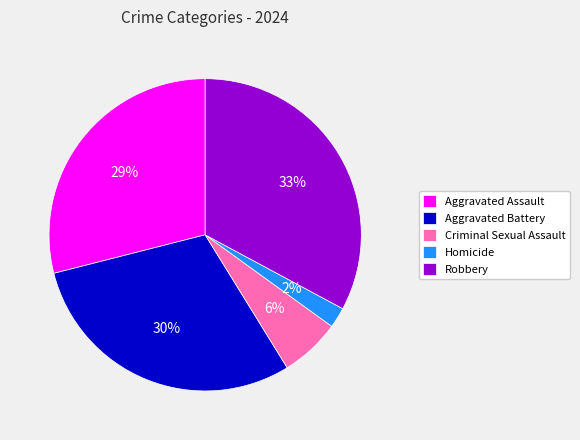

To the nearest percent, what percentage of the pie is Homicide?

2%